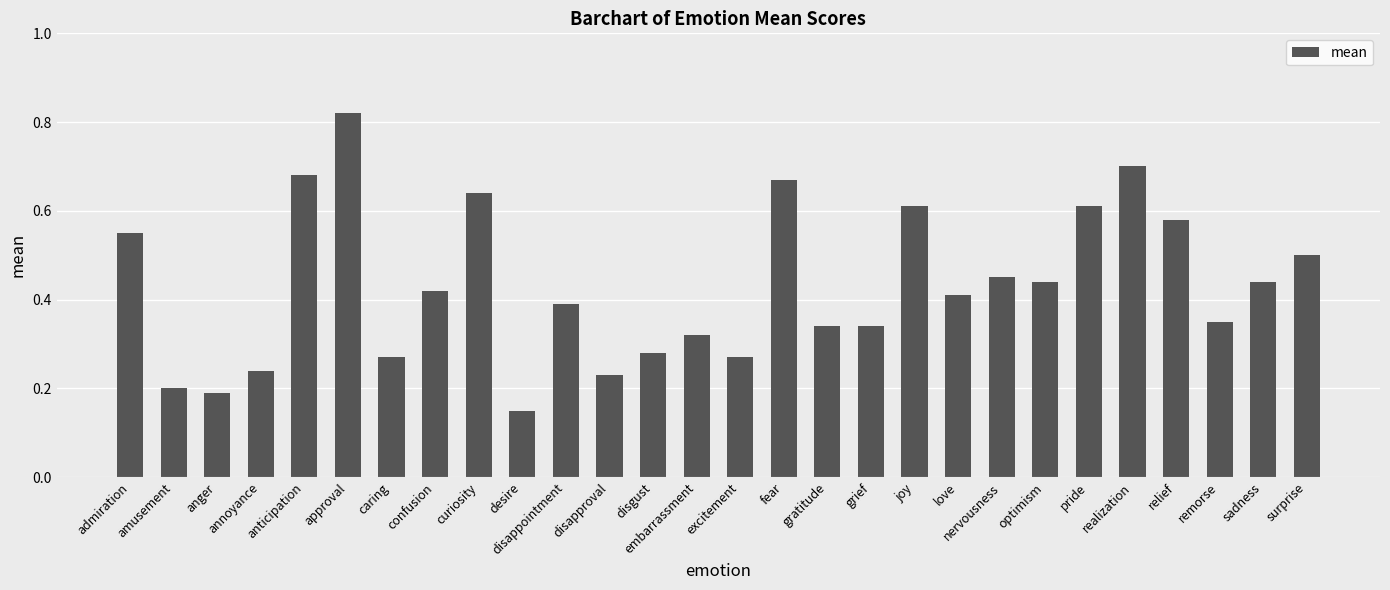

At which category does the chart reach its minimum across all series?

desire